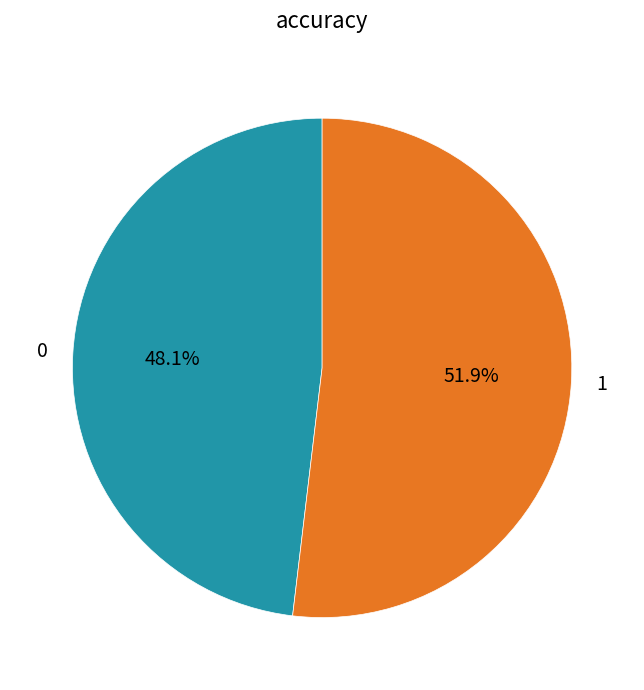

To the nearest percent, what portion does 1 represent?

52%